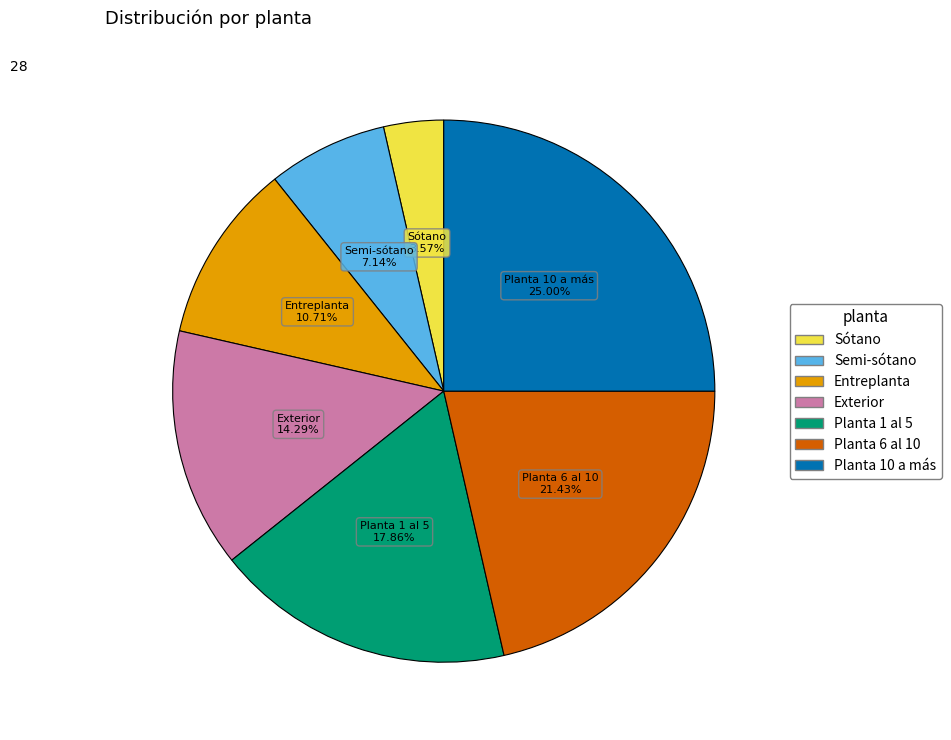

What is the total percentage of Exterior and Sótano?

17.9%